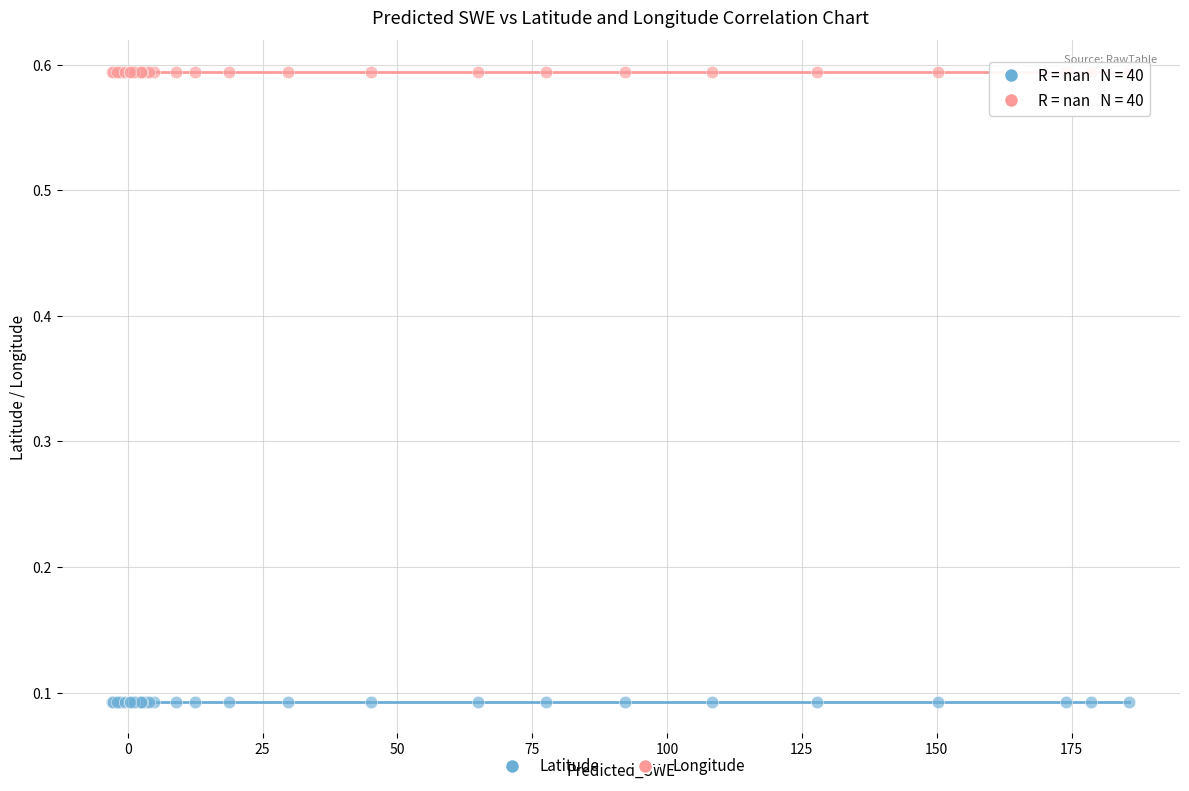

Which series contains the lowest Y value?

Latitude